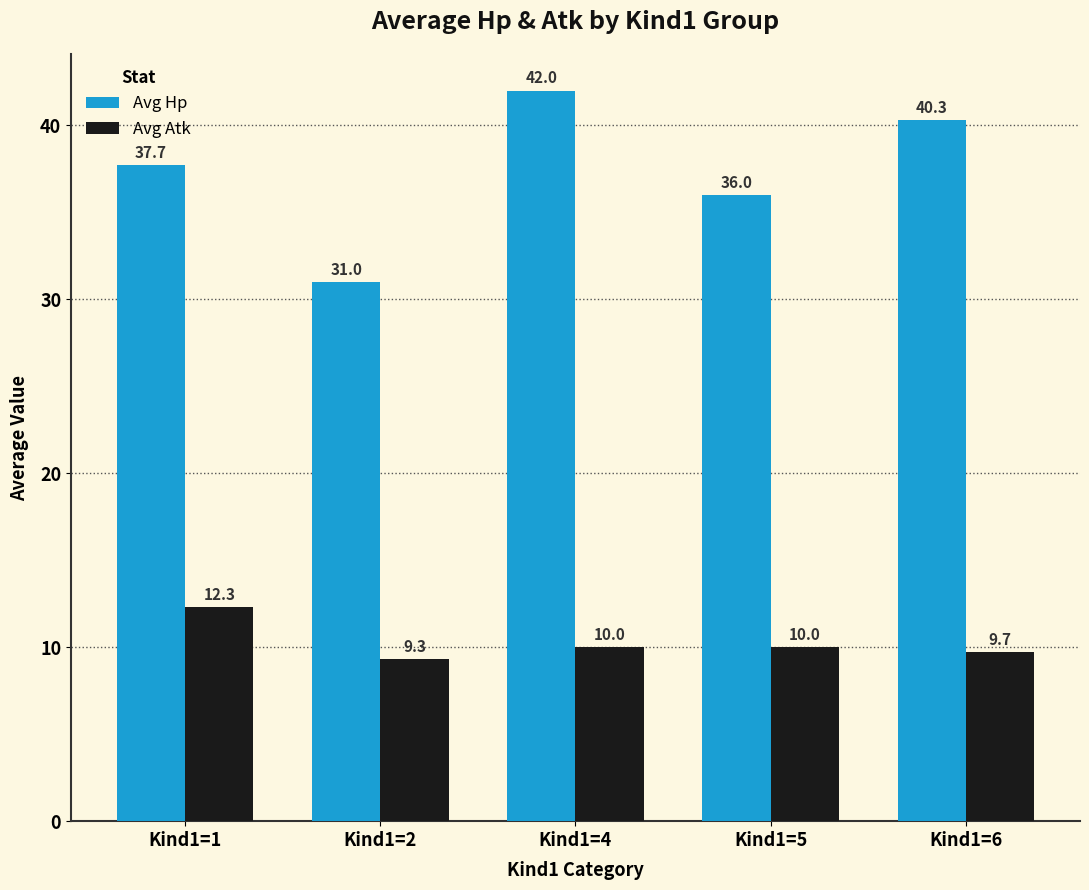

Is it true that Avg Hp equals 37.7 at Kind1=1?

True